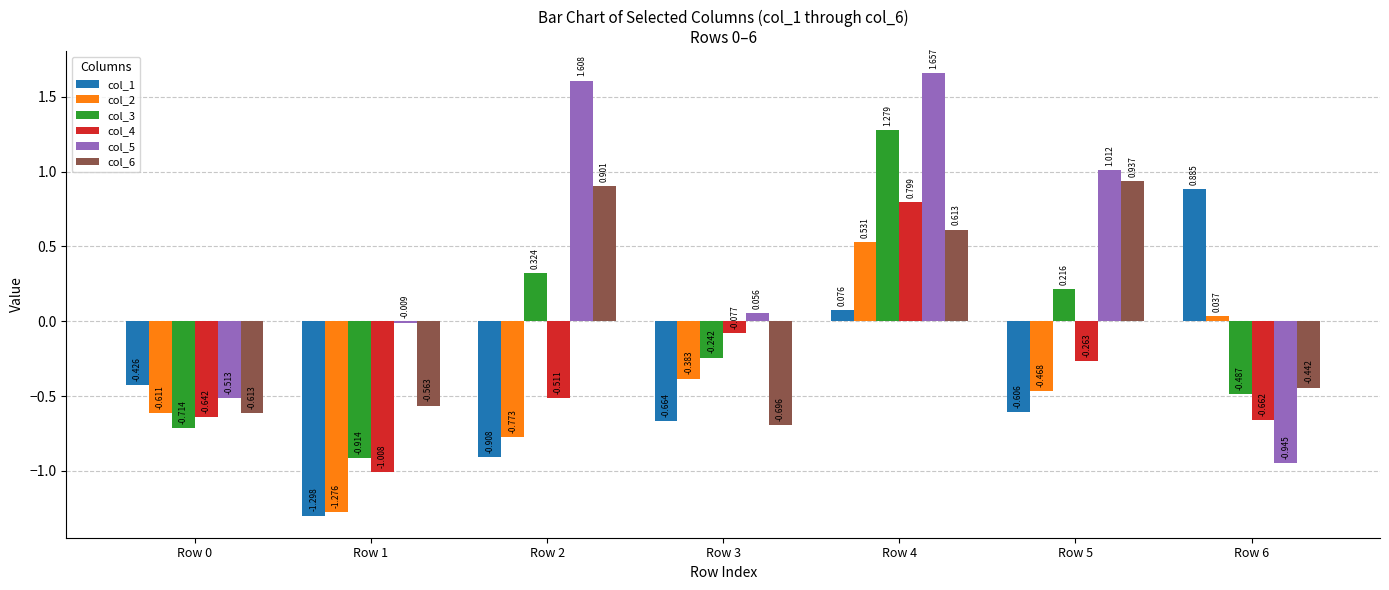

What is the value of the col_2 bar at the 3rd from the left?

-0.8